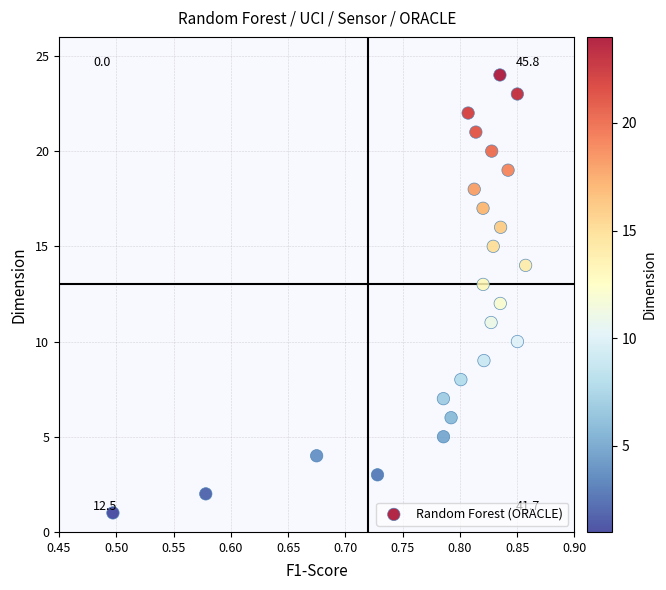

What is the range of Y values (max minus min)?

23